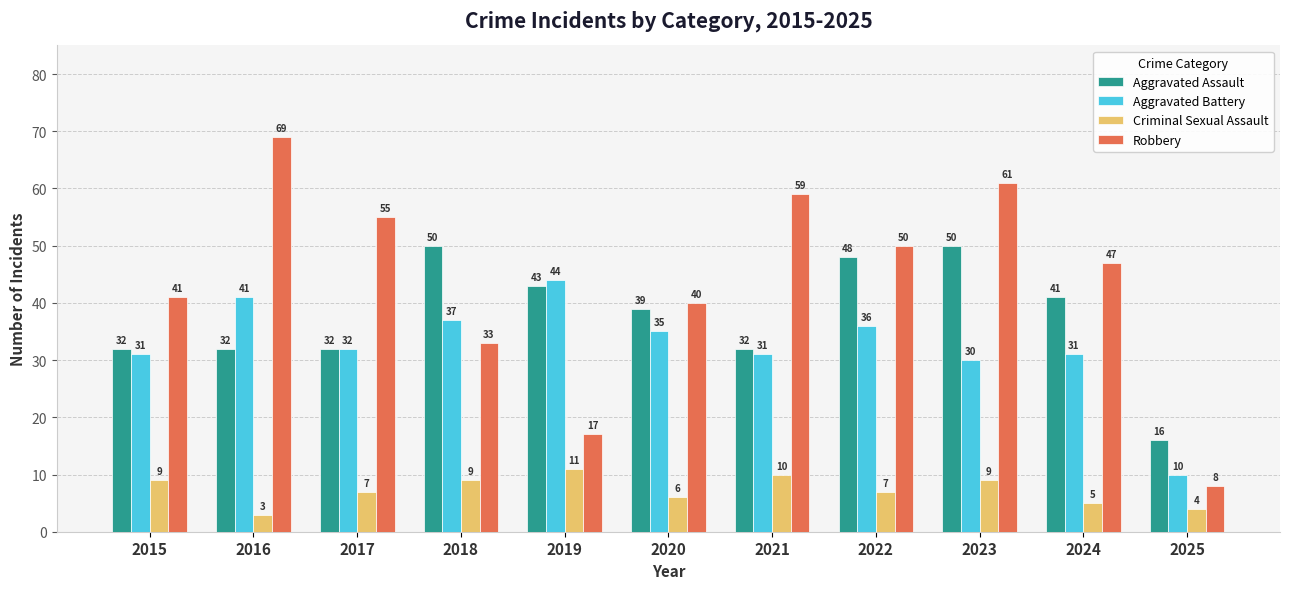

What is the smallest value displayed?

3